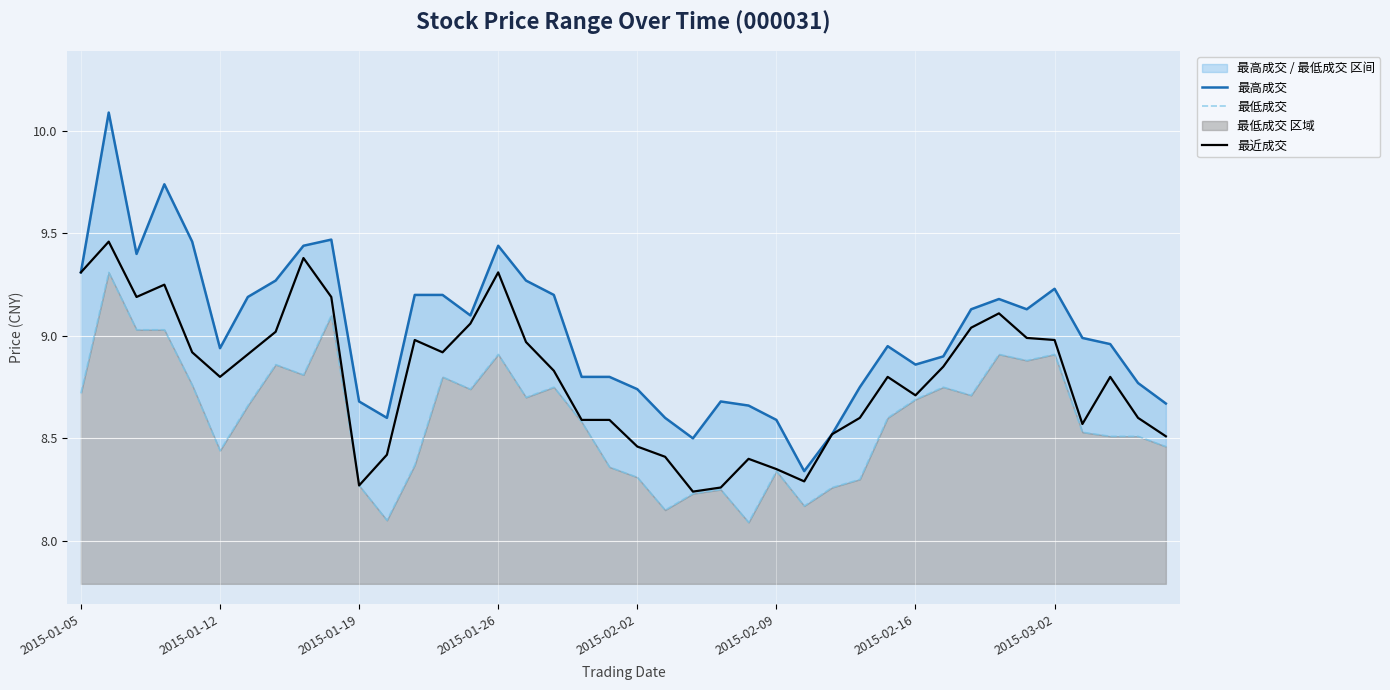

Reading right to left, what are all the values shown in this chart?

最高成交: 8.7	8.8	9.0	9.0	9.2	9.1	9.2	9.1	8.9	8.9	8.9	8.8	8.5	8.3	8.6	8.7	8.7	8.5	8.6	8.7	8.8	8.8	9.2	9.3	9.4	9.1	9.2	9.2	8.6	8.7	9.5	9.4	9.3	9.2	8.9	9.5	9.7	9.4	10.1	9.3
最低成交: 8.5	8.5	8.5	8.5	8.9	8.9	8.9	8.7	8.8	8.7	8.6	8.3	8.3	8.2	8.3	8.1	8.2	8.2	8.2	8.3	8.4	8.6	8.8	8.7	8.9	8.7	8.8	8.4	8.1	8.3	9.1	8.8	8.9	8.7	8.4	8.8	9.0	9.0	9.3	8.7
最近成交: 8.5	8.6	8.8	8.6	9.0	9.0	9.1	9.0	8.8	8.7	8.8	8.6	8.5	8.3	8.3	8.4	8.3	8.2	8.4	8.5	8.6	8.6	8.8	9.0	9.3	9.1	8.9	9.0	8.4	8.3	9.2	9.4	9.0	8.9	8.8	8.9	9.2	9.2	9.5	9.3